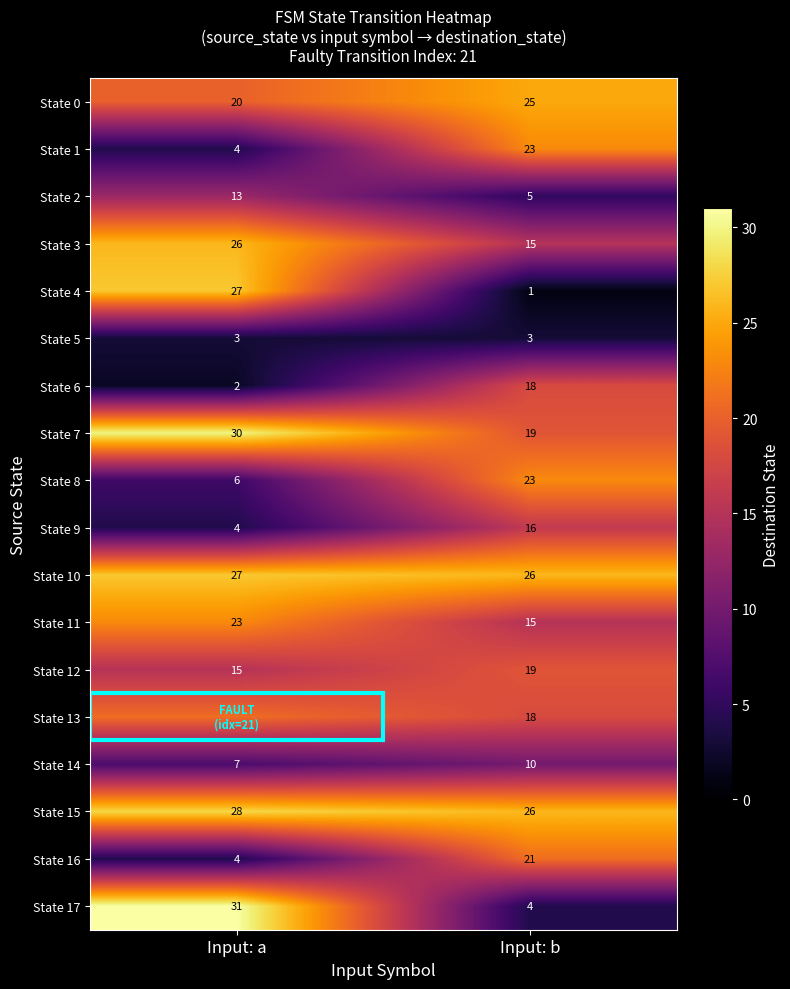

What is the sum of the State 8 values at Input: b and Input: a?

29